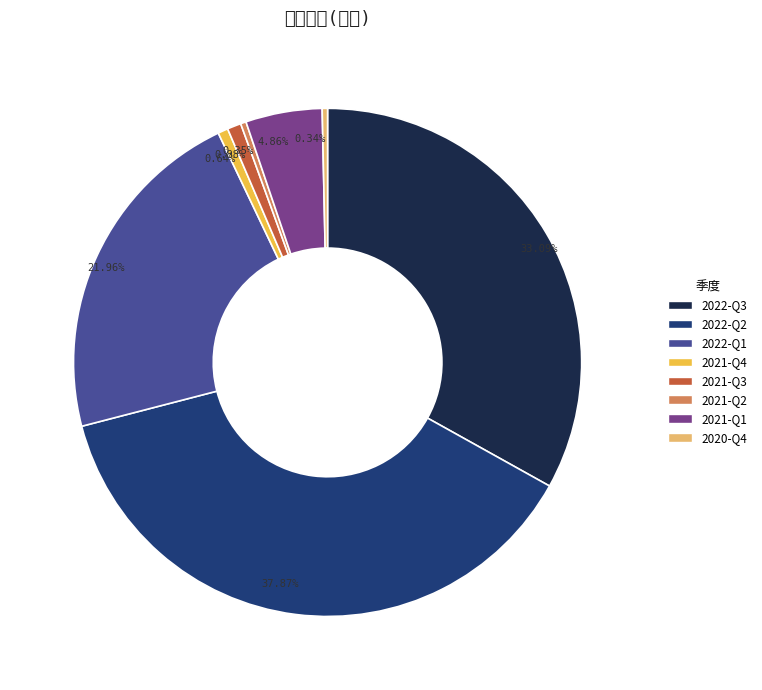

What is the largest slice in the pie chart?

2022-Q2